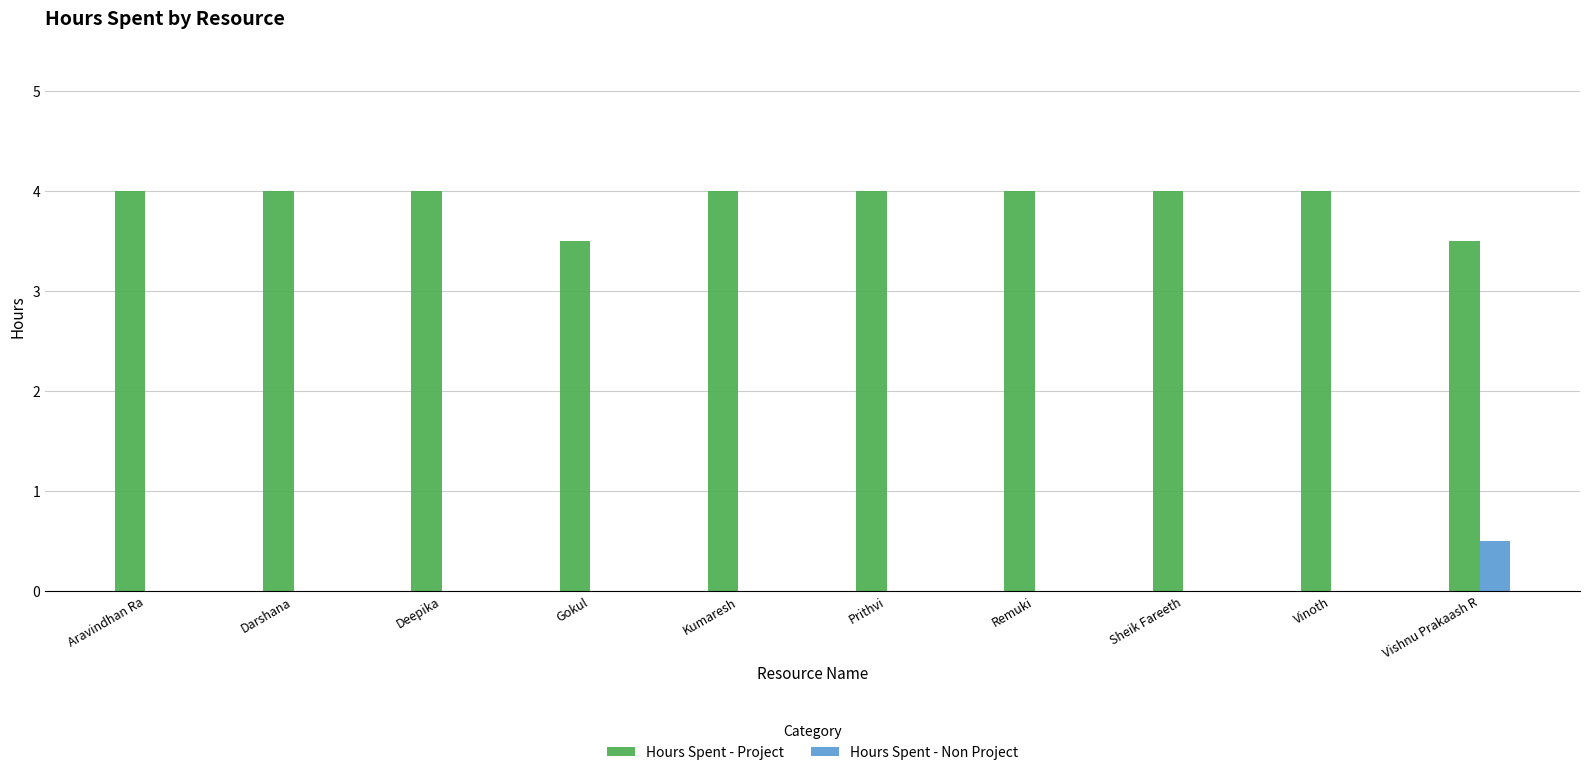

Is it true that Hours Spent - Project equals 6.3 at Deepika?

False